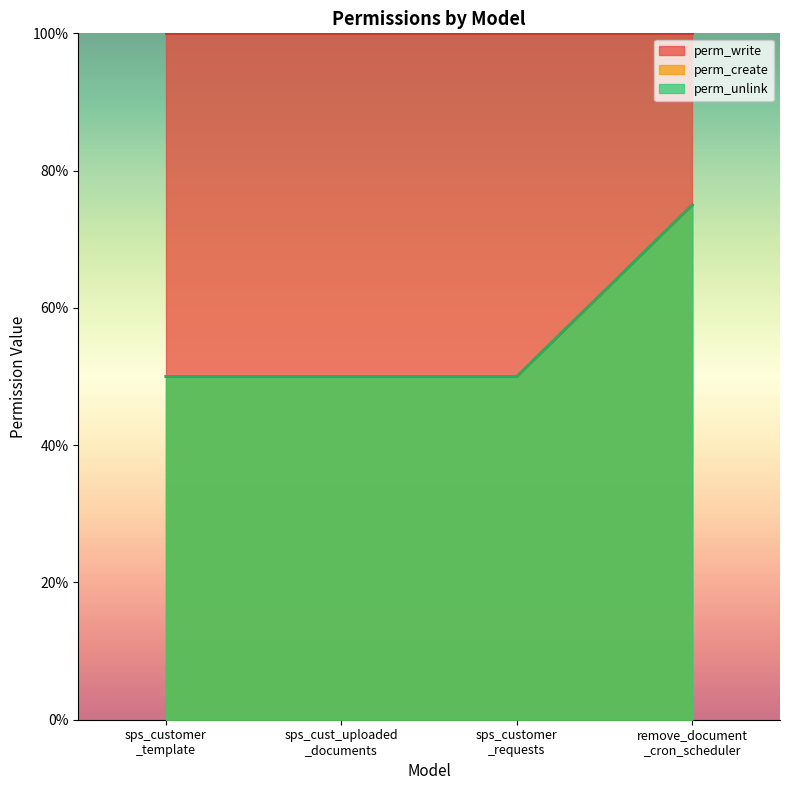

Which series has the widest spread of values?

perm_create